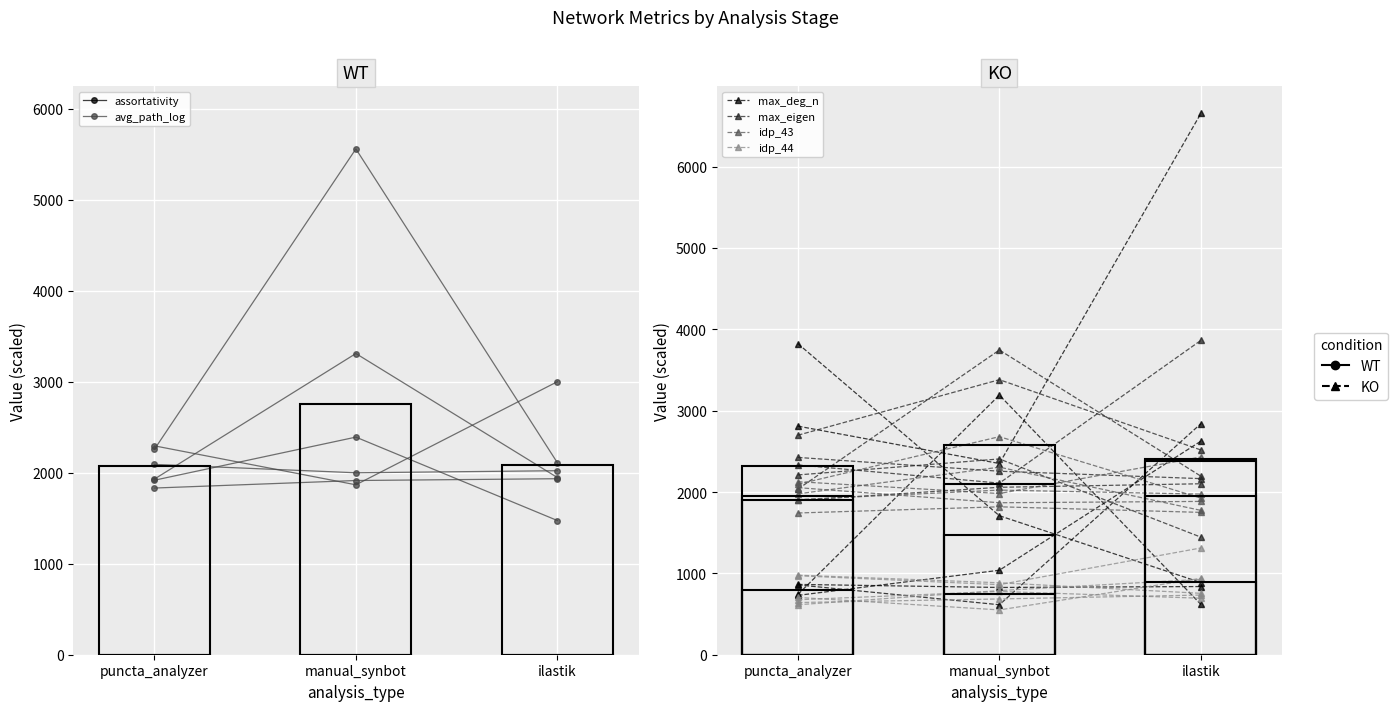

The idp_43 series shows 972.1 at puncta_analyzer. True or false?

False